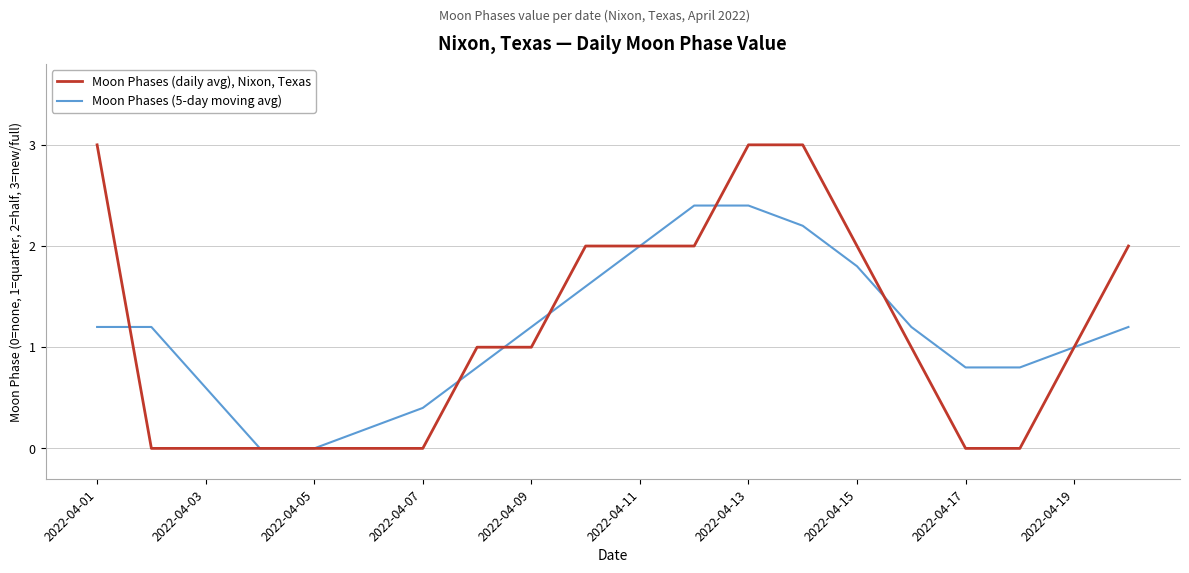

What is the maximum value shown in the chart?

3.0